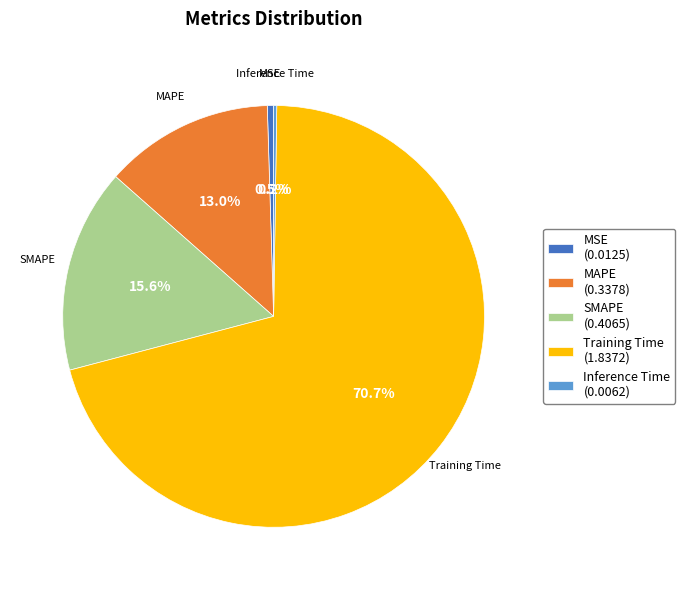

Between Training Time (1.8372) and MSE (0.0125), which is larger?

Training Time (1.8372)